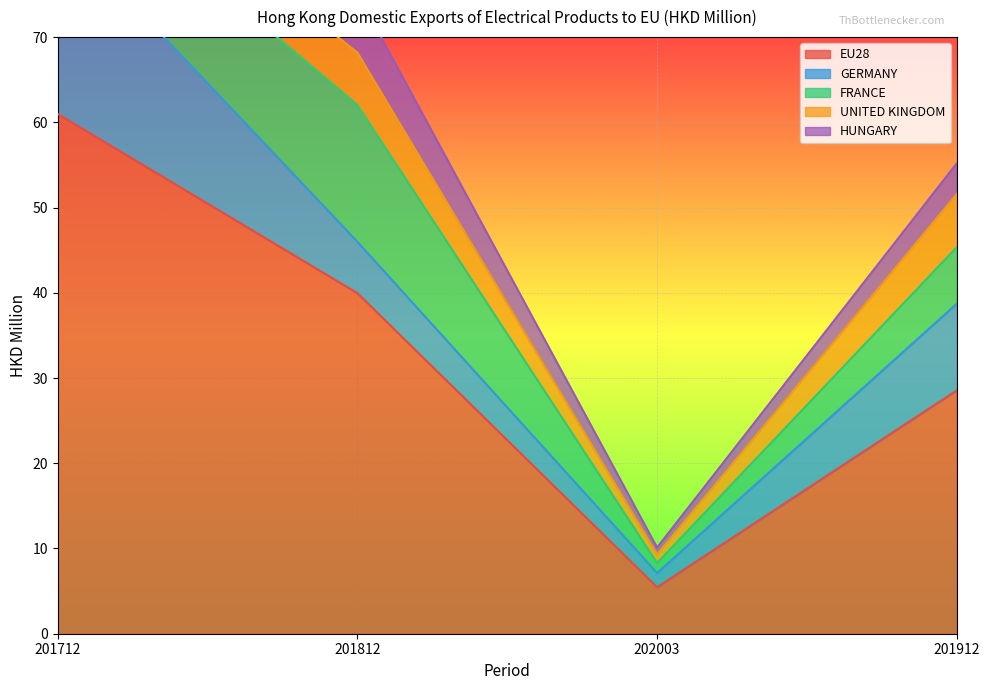

The FRANCE series shows 16.0 at 201812. True or false?

True